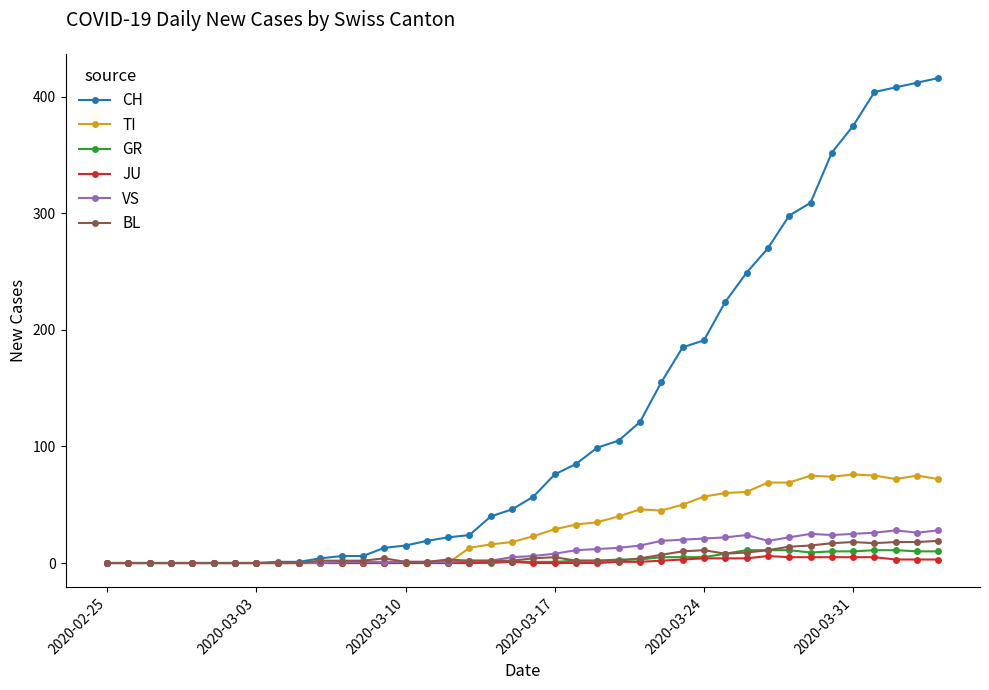

What is the maximum value for TI?

76